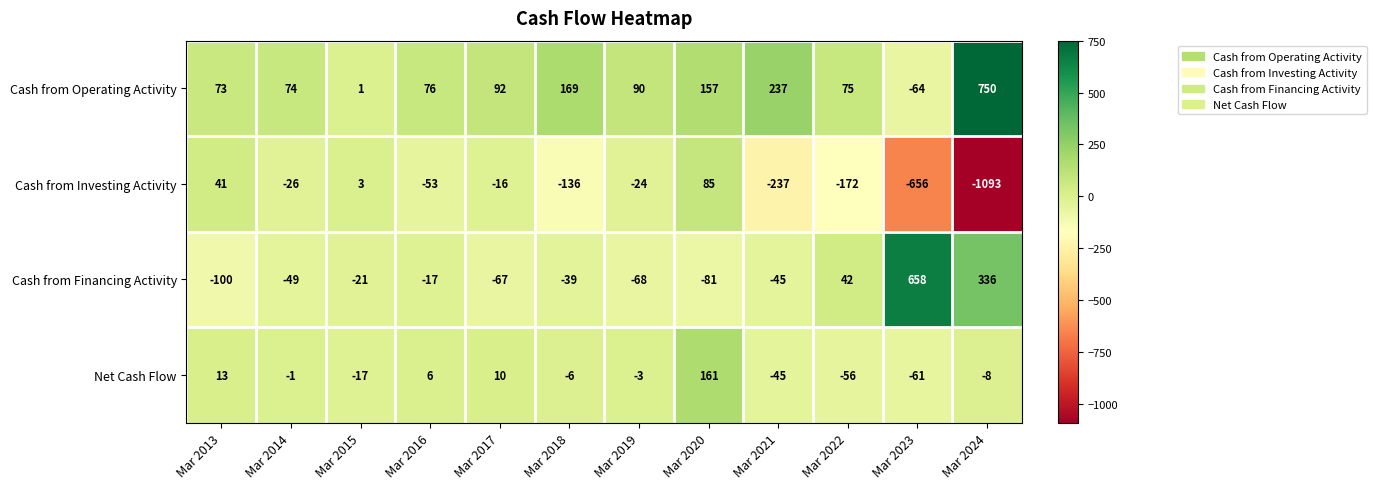

What is the smallest value displayed?

-1093